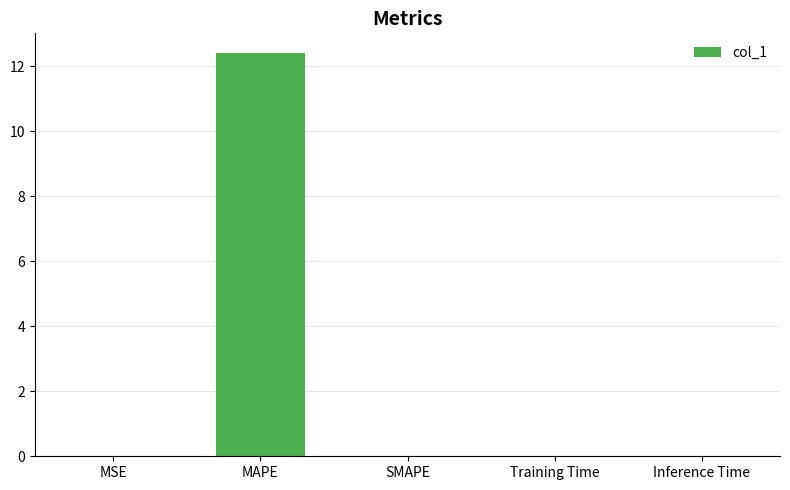

What is the sum of all values?

12.4